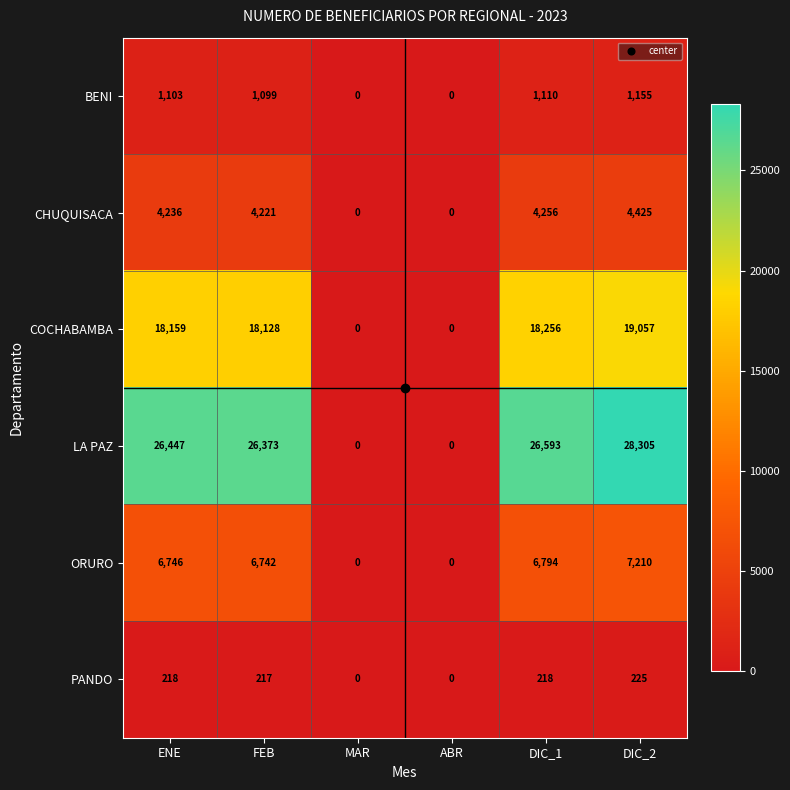

What is the difference between the ORURO values at ENE and ABR?

6746